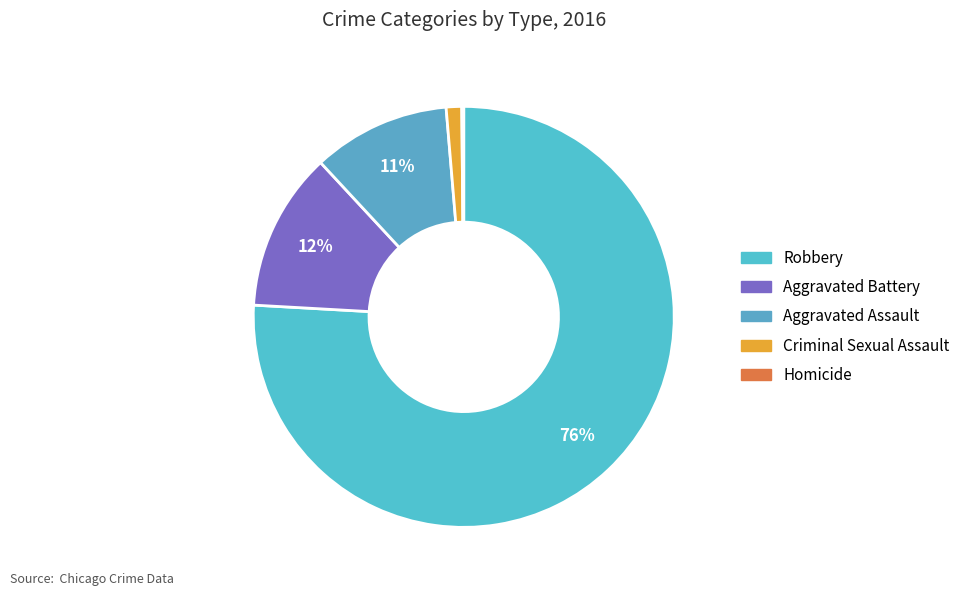

What percentage is the Aggravated Assault slice, to the nearest percent?

11%